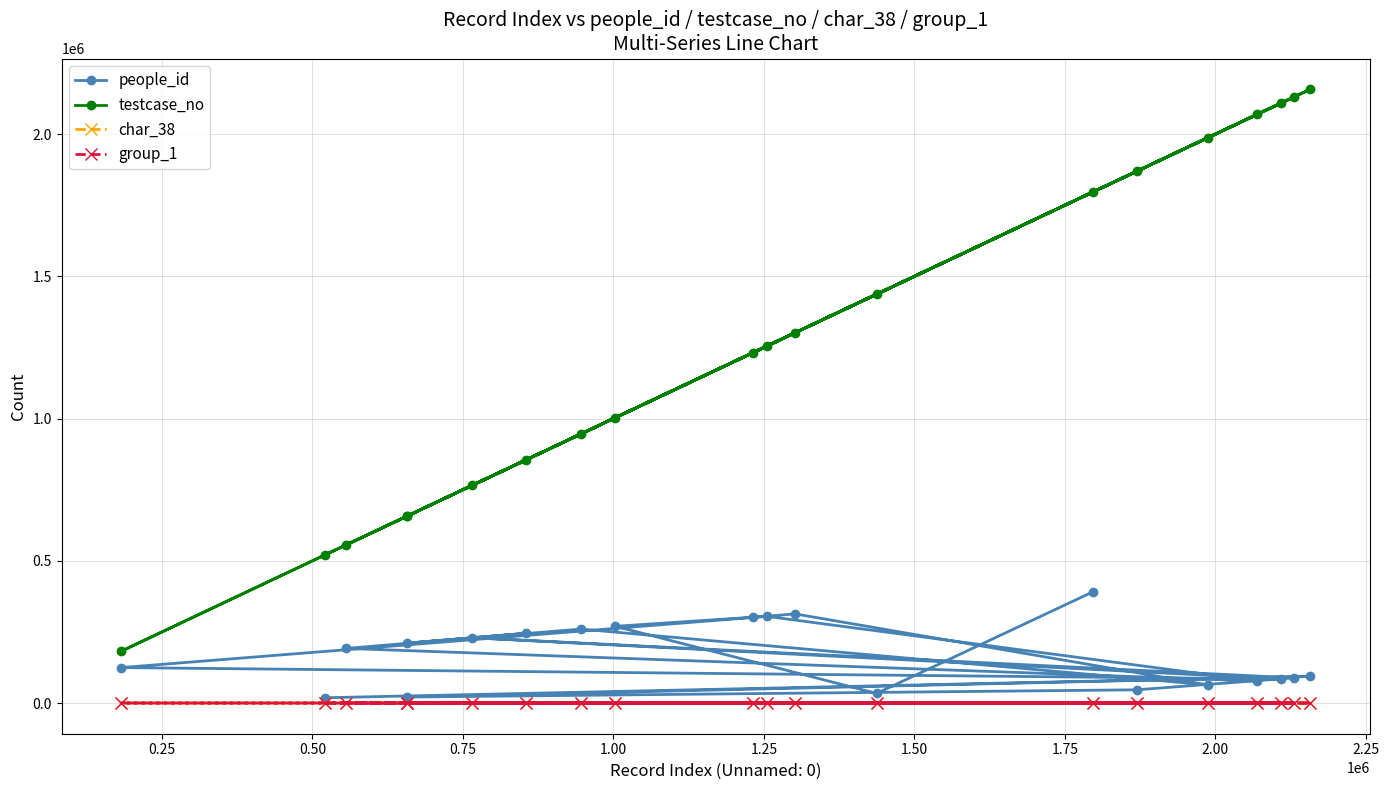

Which series has the largest range (max minus min)?

testcase_no